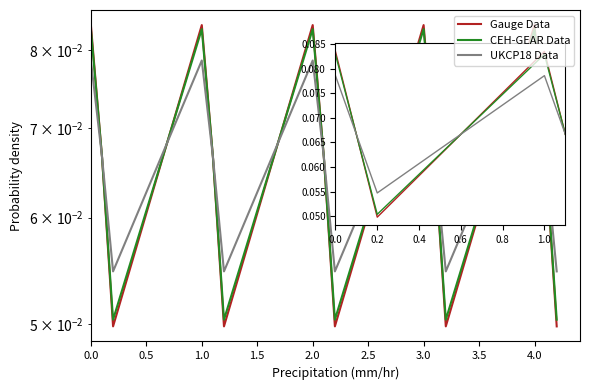

The value of Gauge Data at 2.0 is 0.1. True or false?

True